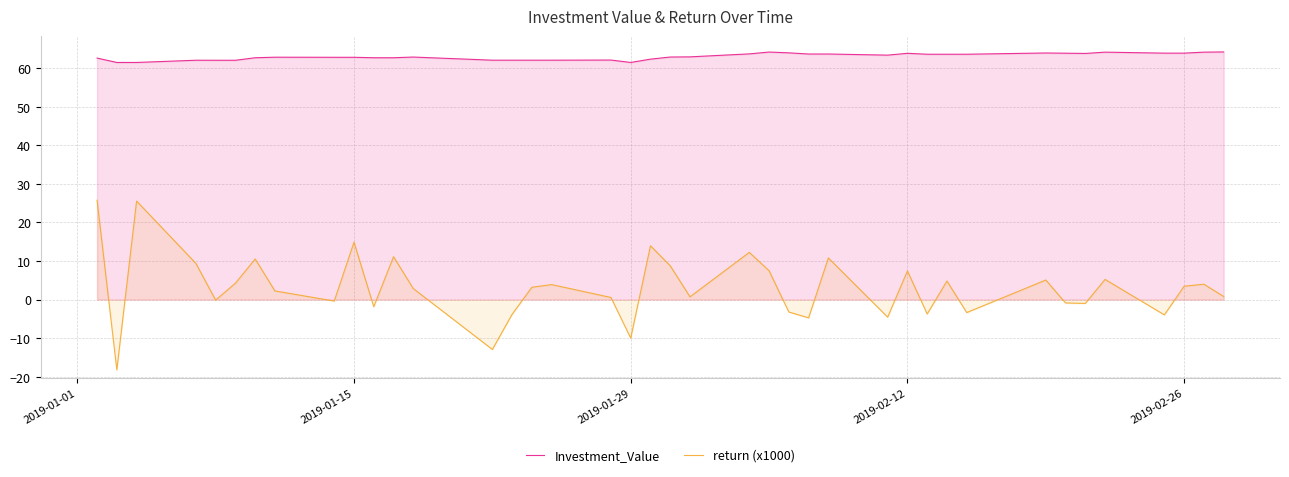

What are all the series names shown in the legend?

Investment_Value, return (x1000)